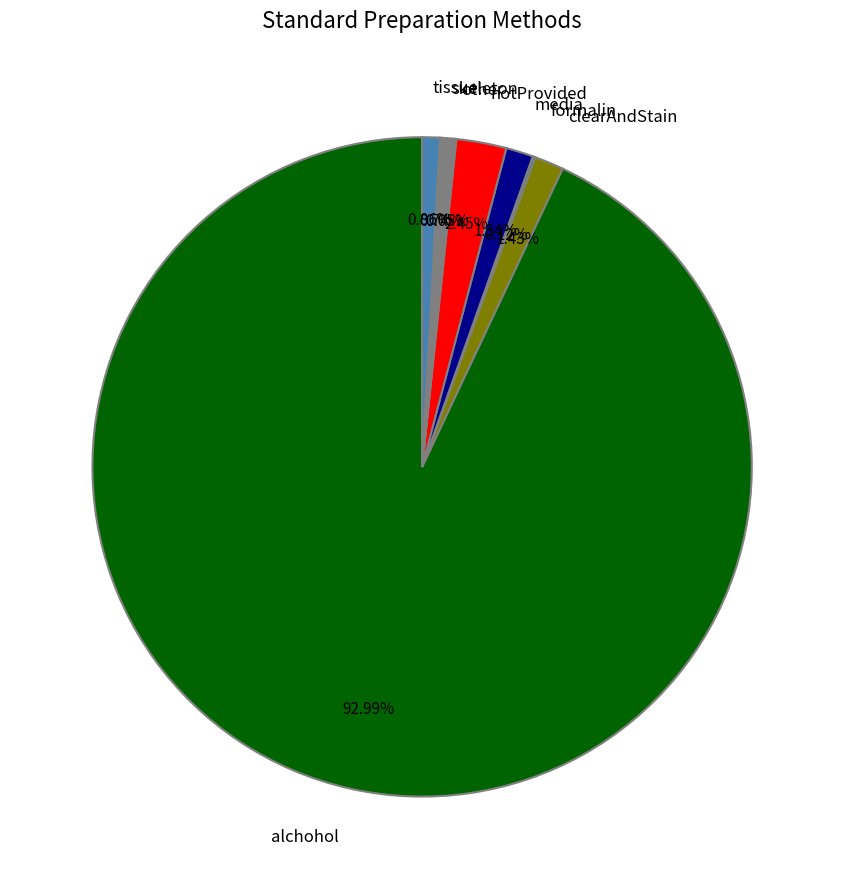

Is there any slice that represents more than half of the pie?

Yes